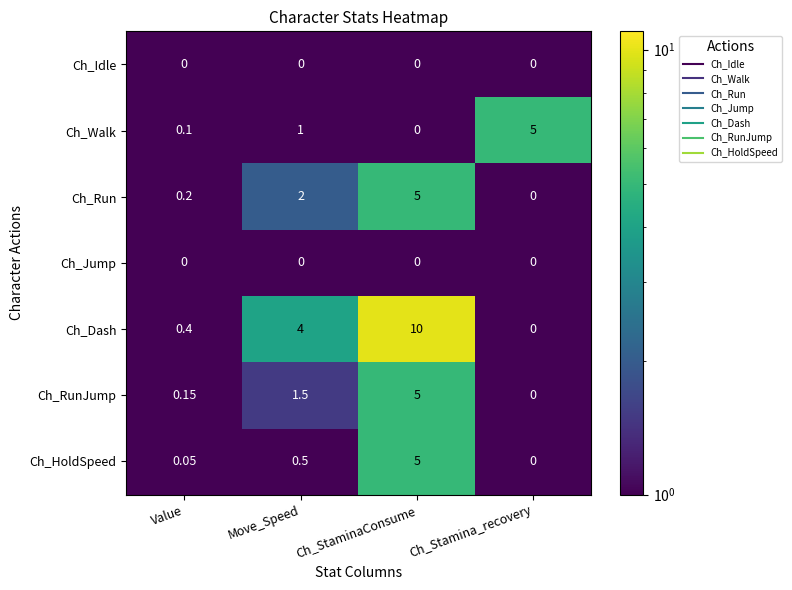

Which series has the largest range (max minus min)?

Ch_Dash